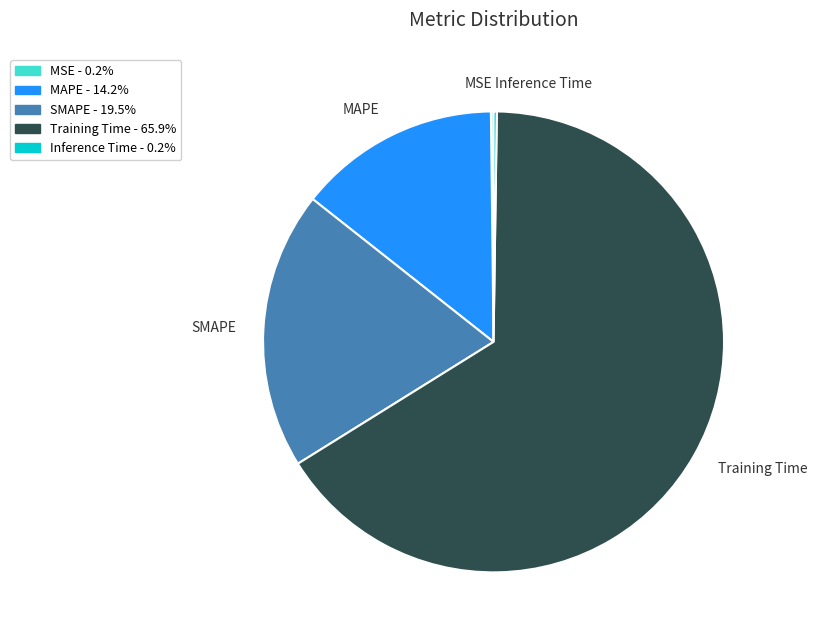

Which category has the biggest portion of the pie?

Training Time